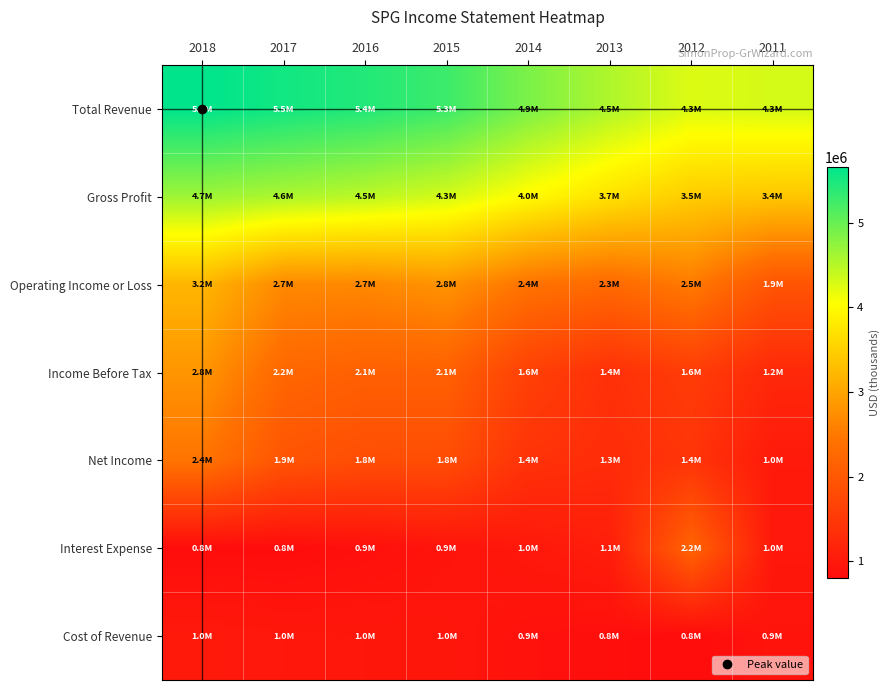

Which series changed the most between 2014 and 2011?

Gross Profit